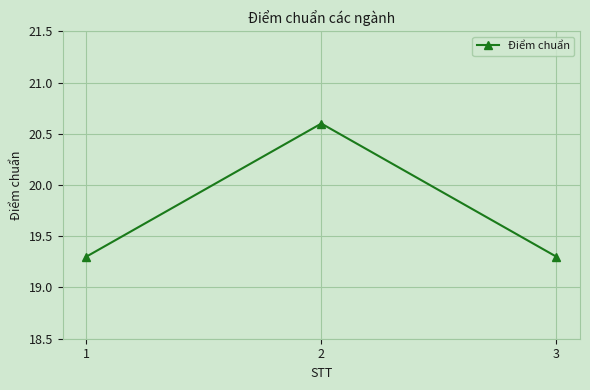

What is the change in value from 1 to 2?

+1.3